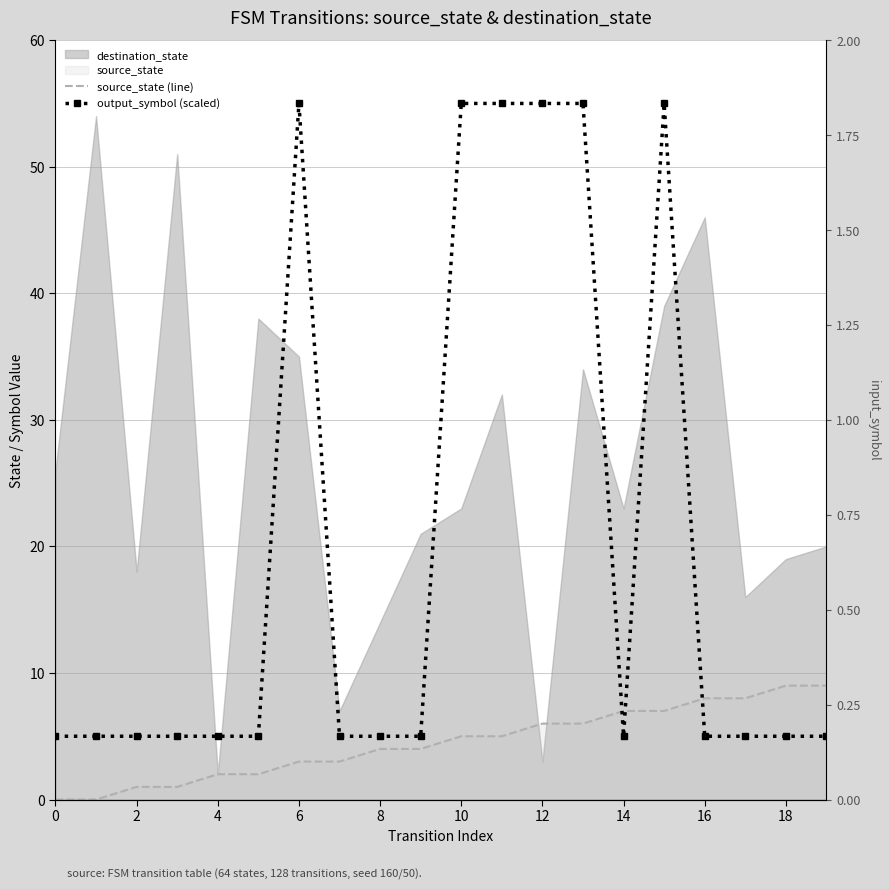

Reading right to left, extract all data points from this chart.

source_state (line): 9	9	8	8	7	7	6	6	5	5	4	4	3	3	2	2	1	1	0	0
output_symbol (scaled): 5	5	5	5	55	5	55	55	55	55	5	5	5	55	5	5	5	5	5	5